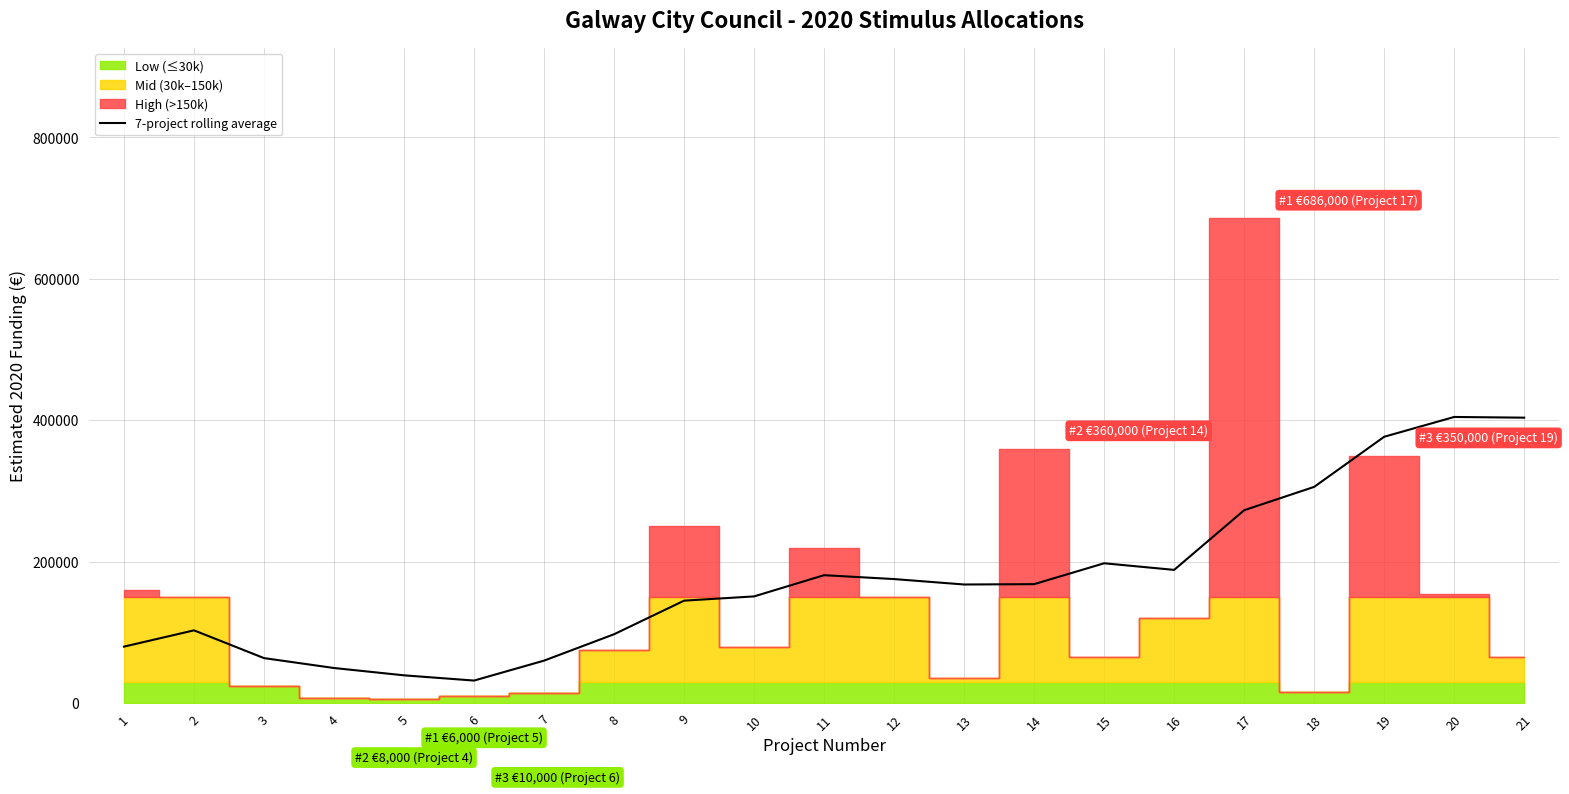

The value at 1 is 80000. True or false?

True